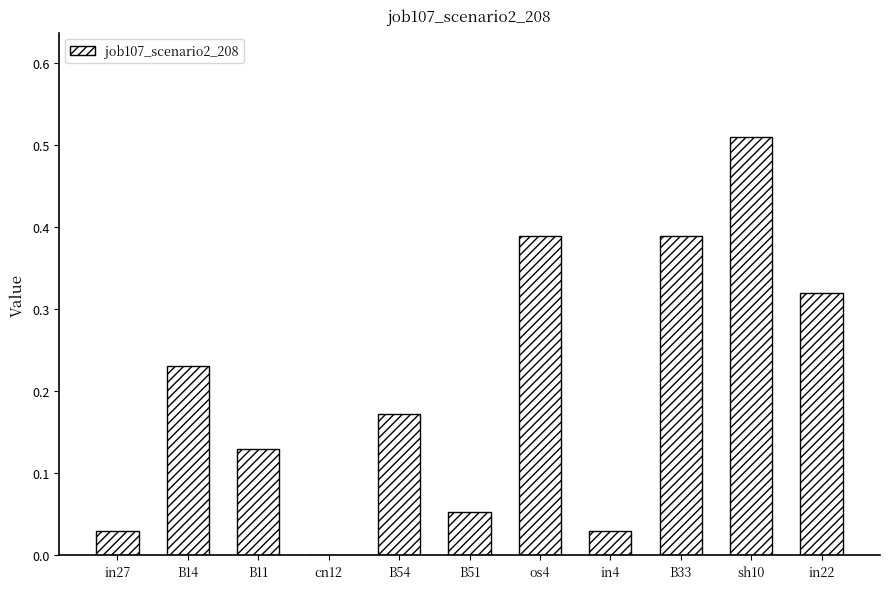

How many data points does each series have?

11